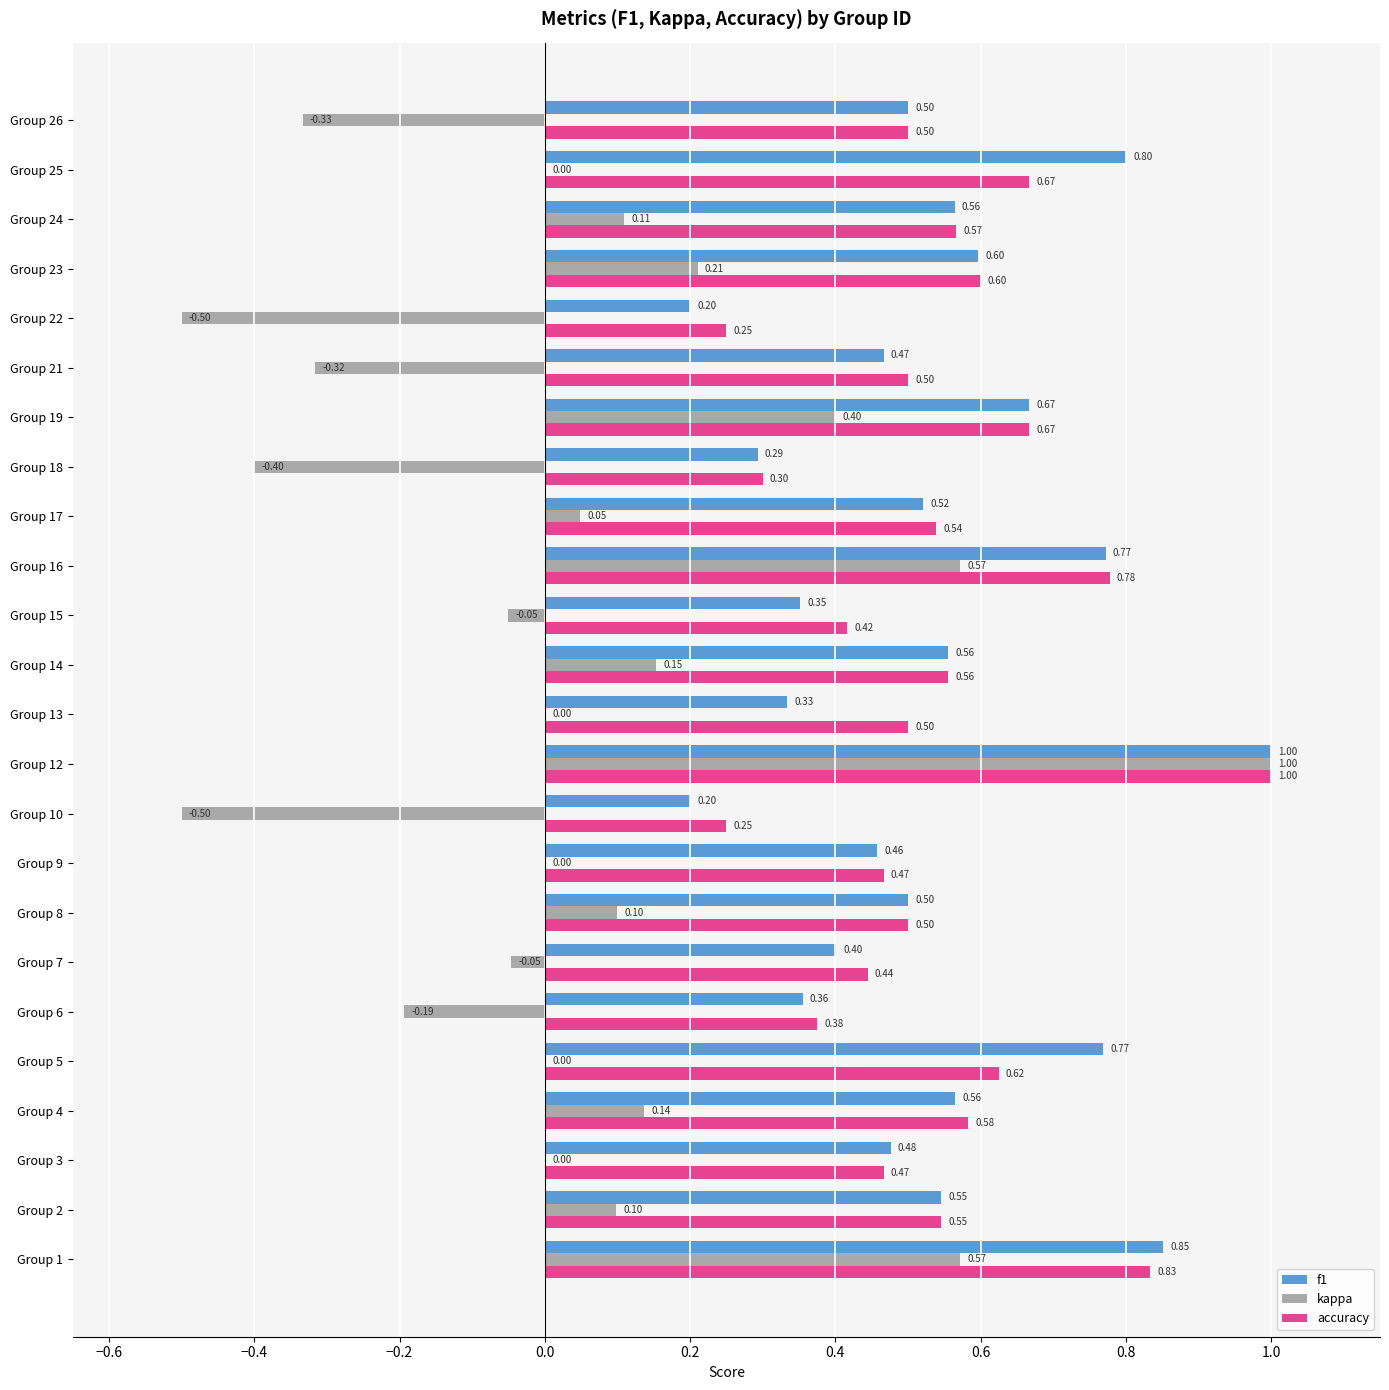

Is the value of kappa at Group 25 greater than the value of accuracy at Group 4?

No